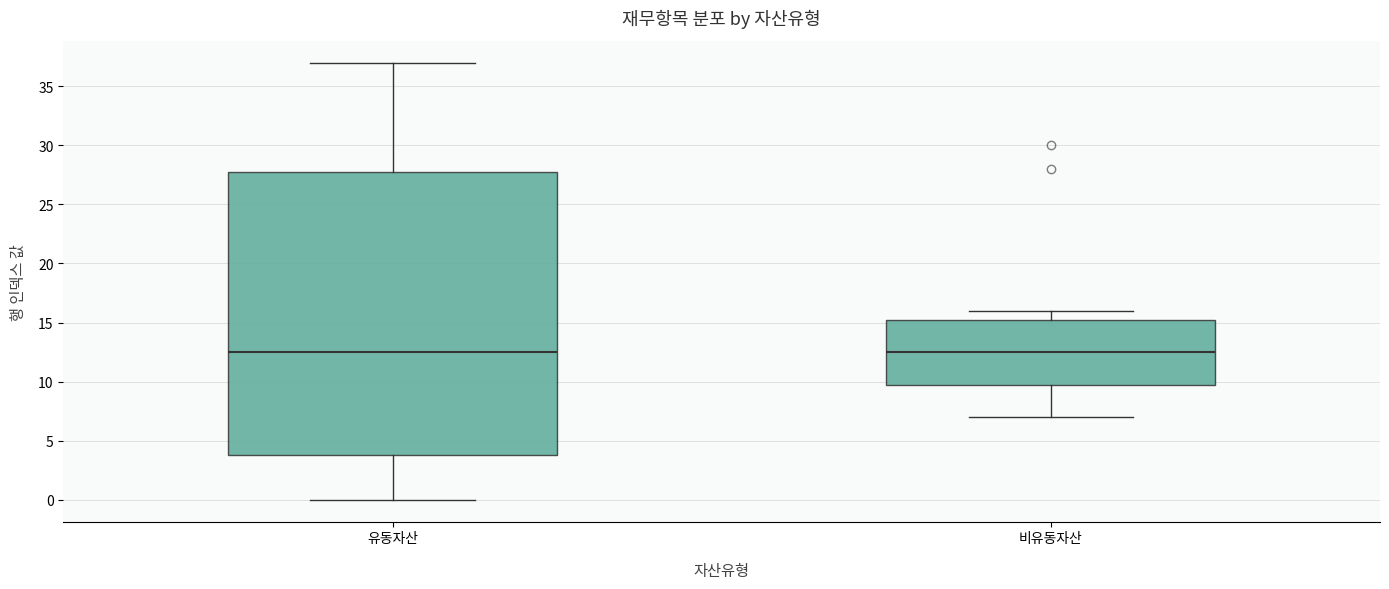

Reading left to right, read every box against the y-axis: the position of its median line, the range the box covers, and the ends of its whiskers. The values are not printed on the chart, so give them approximately, as read against the axis.

유동자산: median 12.5, box 4.0 to 28.0, whiskers 0.0 to 37.0
비유동자산: median 12.5, box 10.0 to 15.5, whiskers 7.0 to 16.0